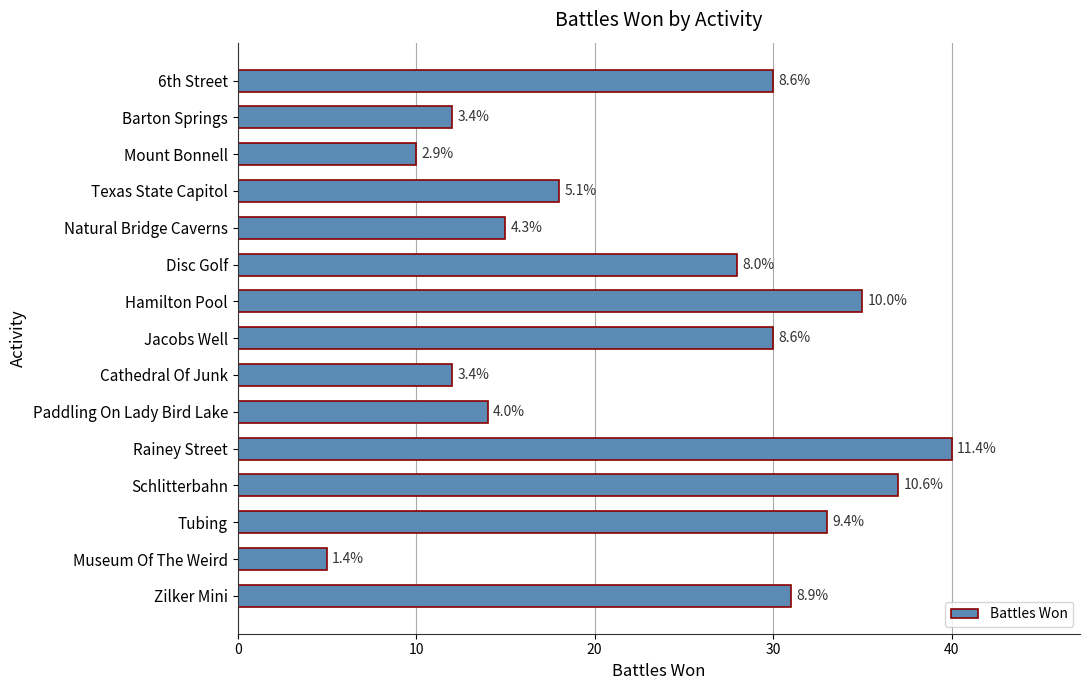

Does the chart contain any negative values?

No